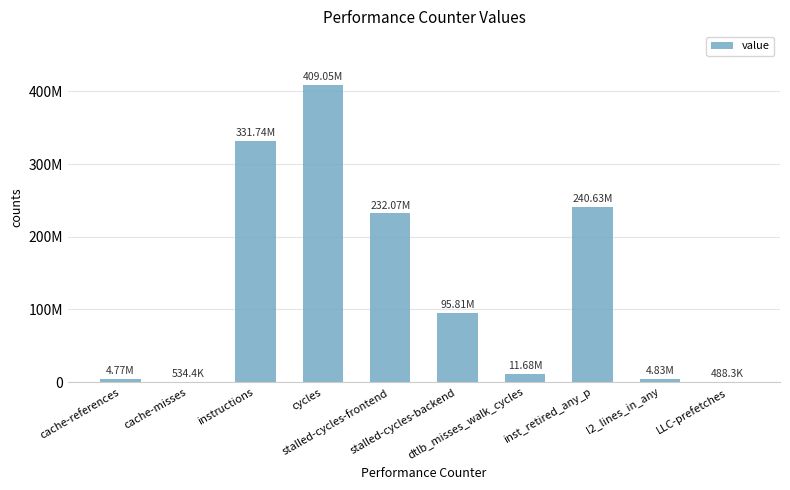

Reading left to right, what are all the values shown in this chart?

4774121	534377	331737245	409052014	232071229	95809585	11684910	240631583	4826747	488273